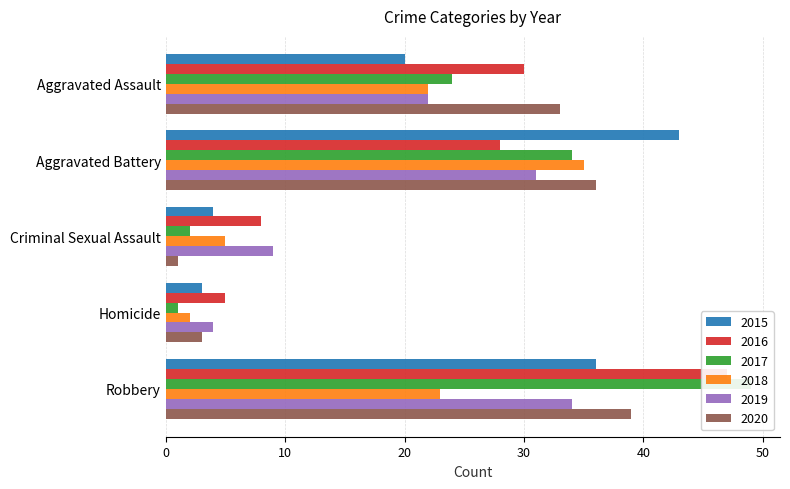

What is the sum of all 2016 values?

118